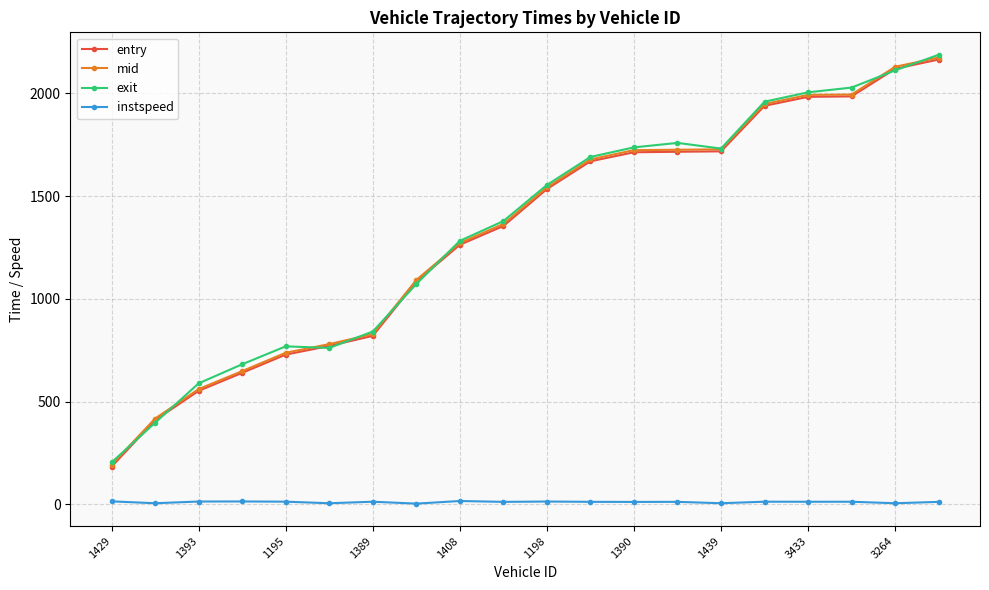

At how many categories does at least one series exceed 263?

19